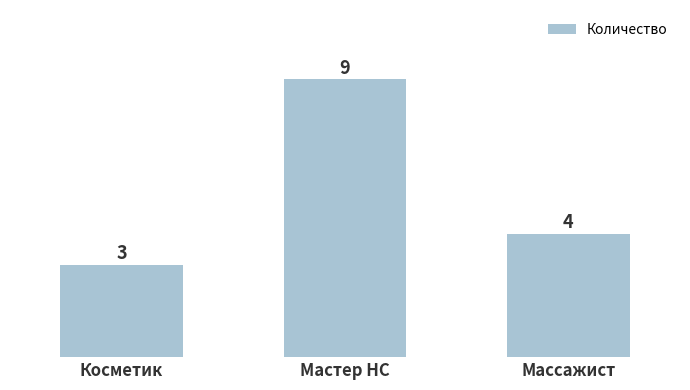

Does the chart contain any negative values?

No